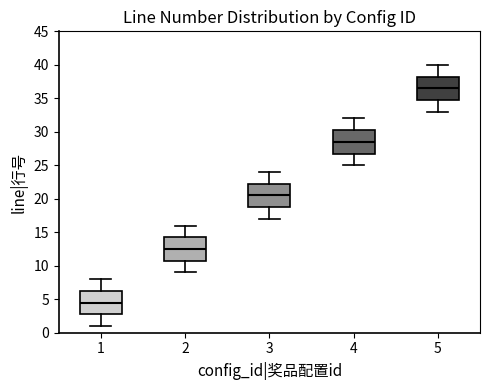

Reading left to right, read every box against the y-axis: the position of its median line, the range the box covers, and the ends of its whiskers. The values are not printed on the chart, so give them approximately, as read against the axis.

1: median 4.5, box 3.0 to 6.5, whiskers 1.0 to 8.0
2: median 12.5, box 11.0 to 14.5, whiskers 9.0 to 16.0
3: median 20.5, box 19.0 to 22.5, whiskers 17.0 to 24.0
4: median 28.5, box 27.0 to 30.5, whiskers 25.0 to 32.0
5: median 36.5, box 35.0 to 38.5, whiskers 33.0 to 40.0